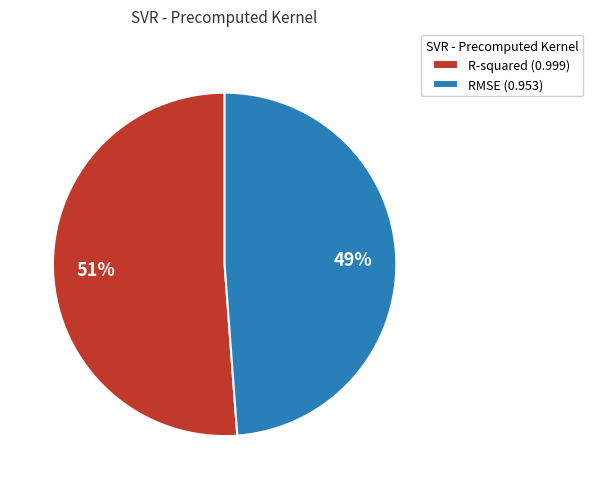

To the nearest percent, what is the combined percentage of RMSE and R-squared?

100%